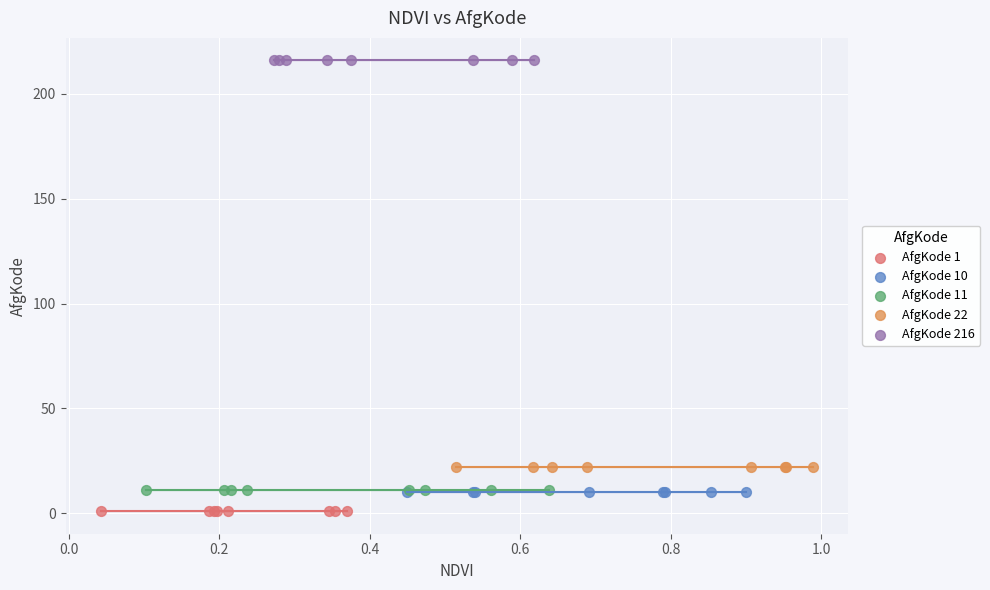

Which series contains the highest Y value?

AfgKode 216